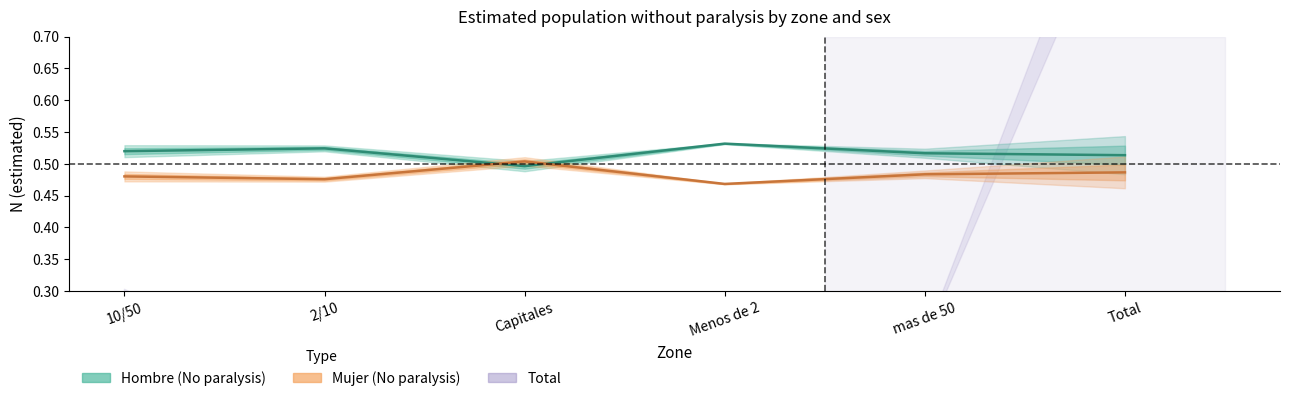

What is the lowest value of the Hombre (No paralysis) series?

0.5